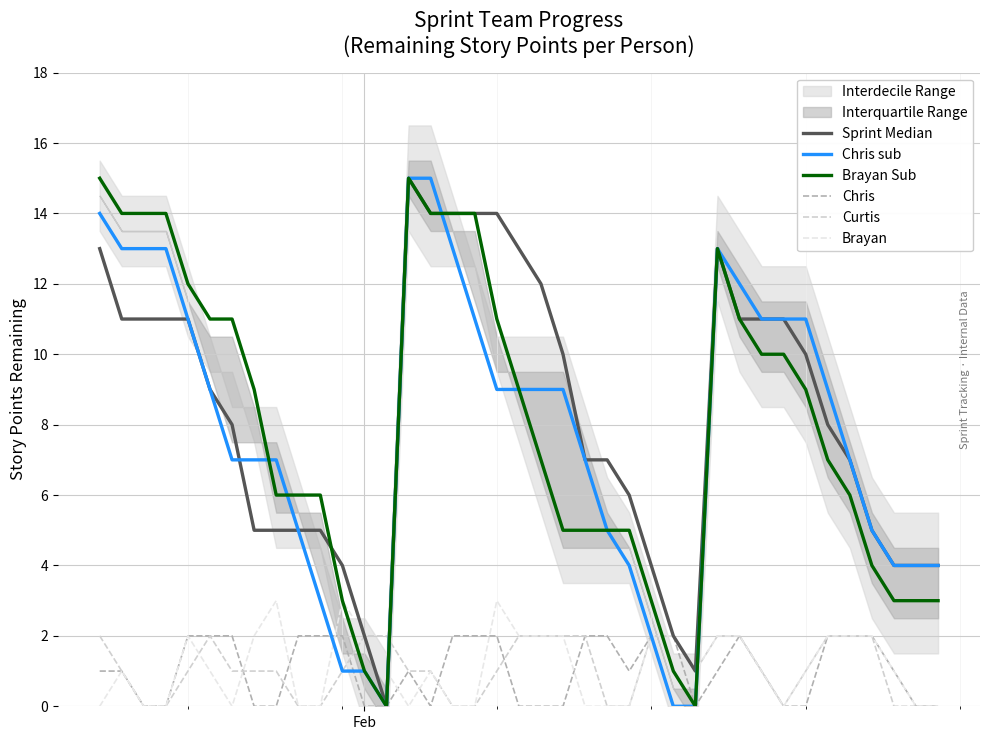

How many data points does each series have?

39